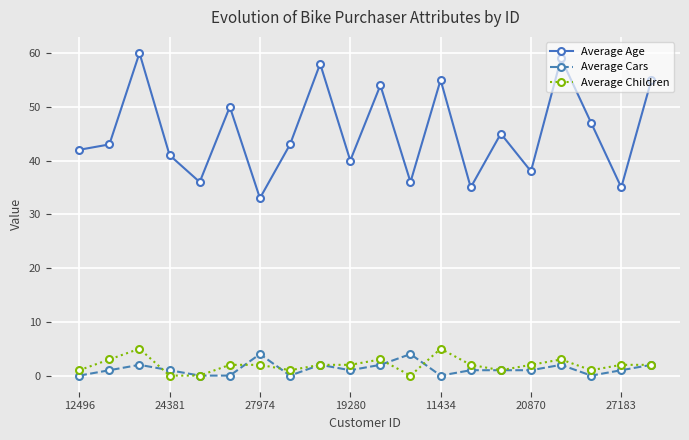

What is the greatest value displayed?

60